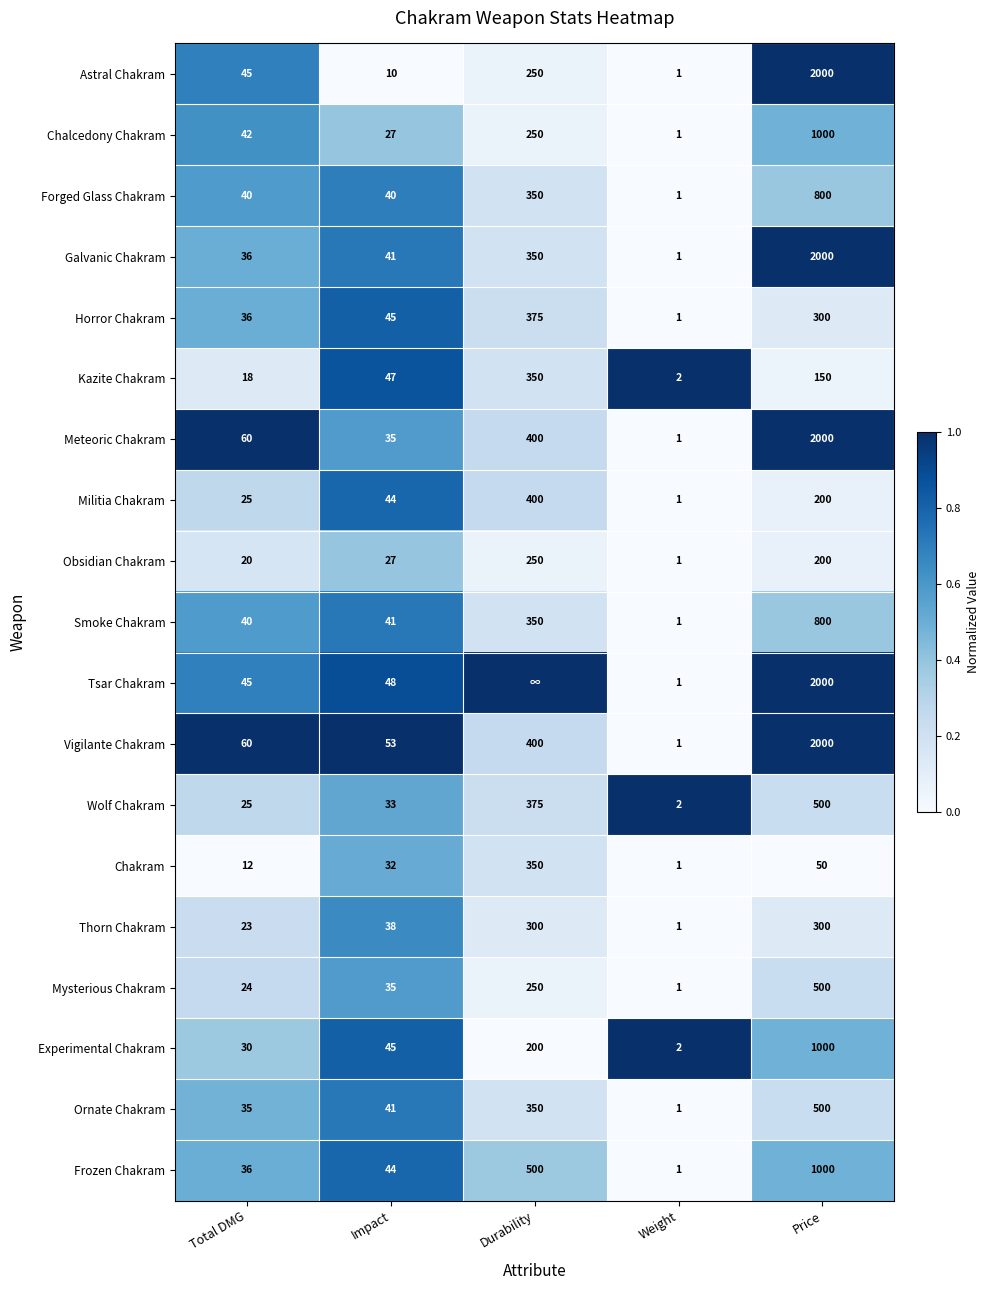

Is the value of Mysterious Chakram at Durability greater than the value of Horror Chakram at Price?

No